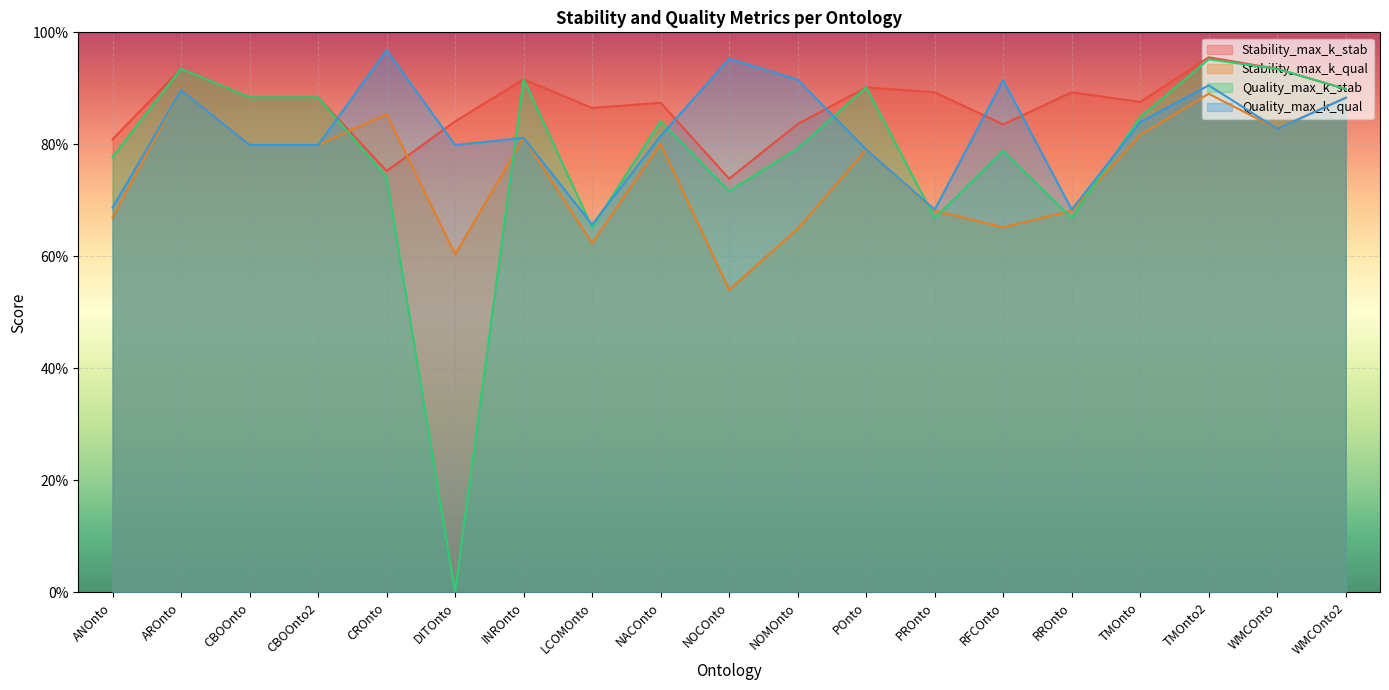

Which series has the largest range (max minus min)?

Quality_max_k_stab